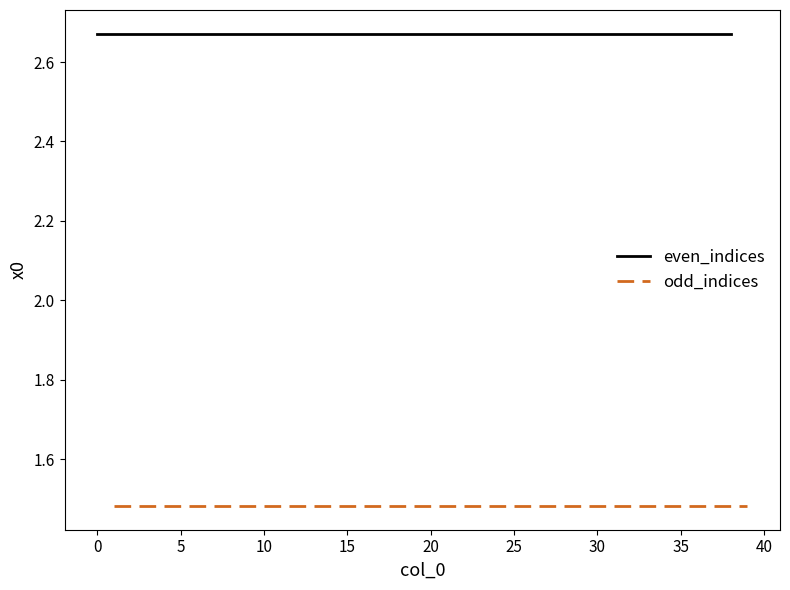

What is the highest value of the even_indices series?

2.7